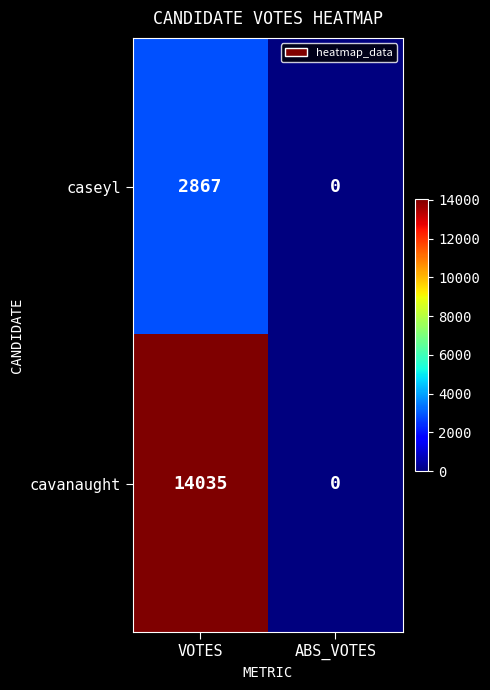

Is it true that cavanaught equals 14035 at VOTES?

True